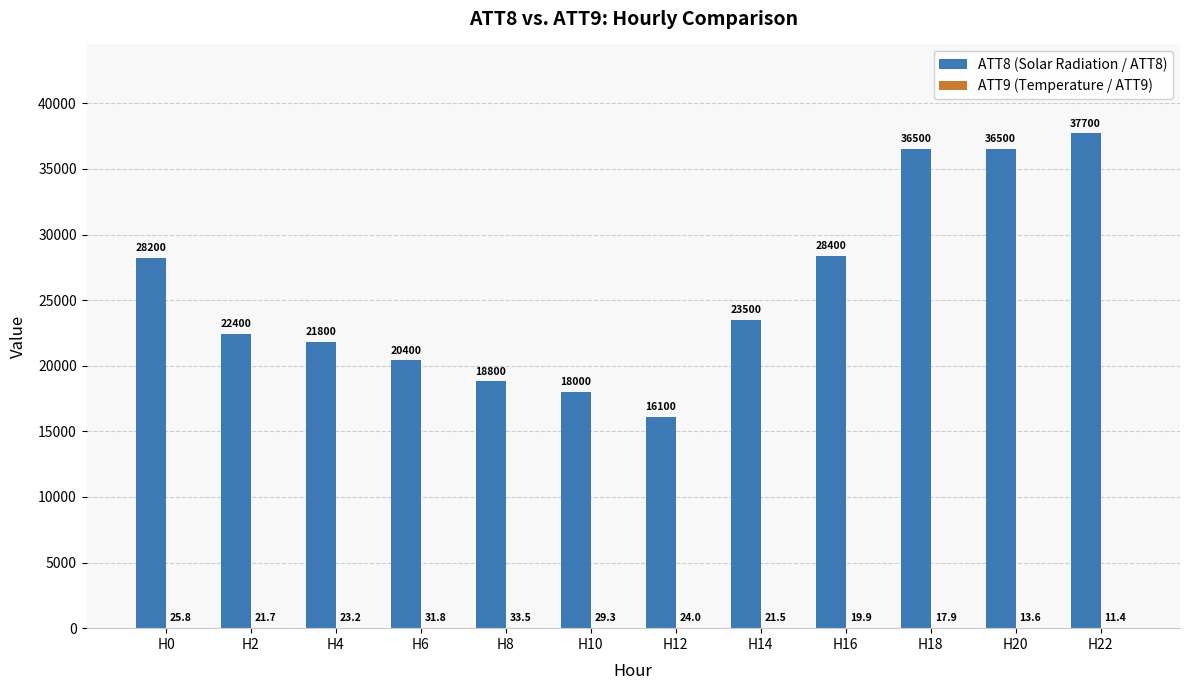

At which category is the sum across all series the highest?

H22